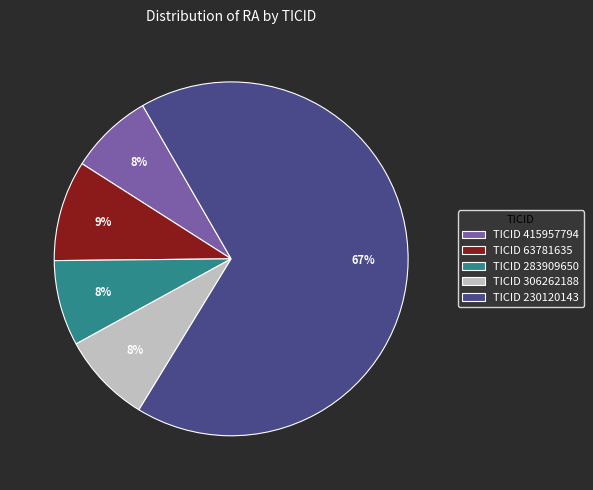

Is there a majority slice in this chart?

Yes